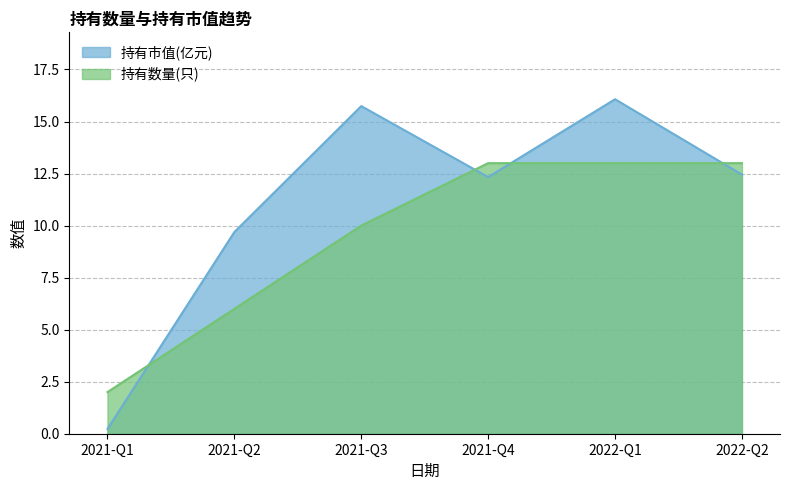

Where do 持有数量(只) and 持有市值(亿元) first cross each other?

2021-Q1 and 2021-Q2